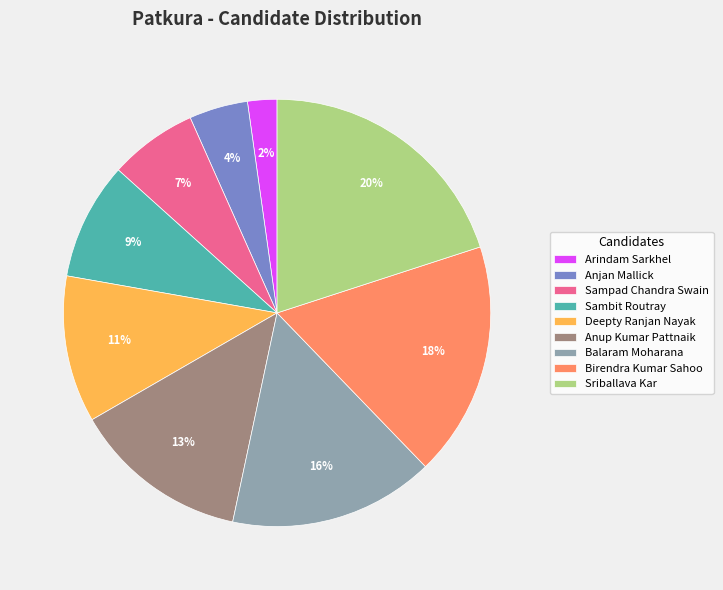

Is Balaram Moharana the majority of the pie?

No